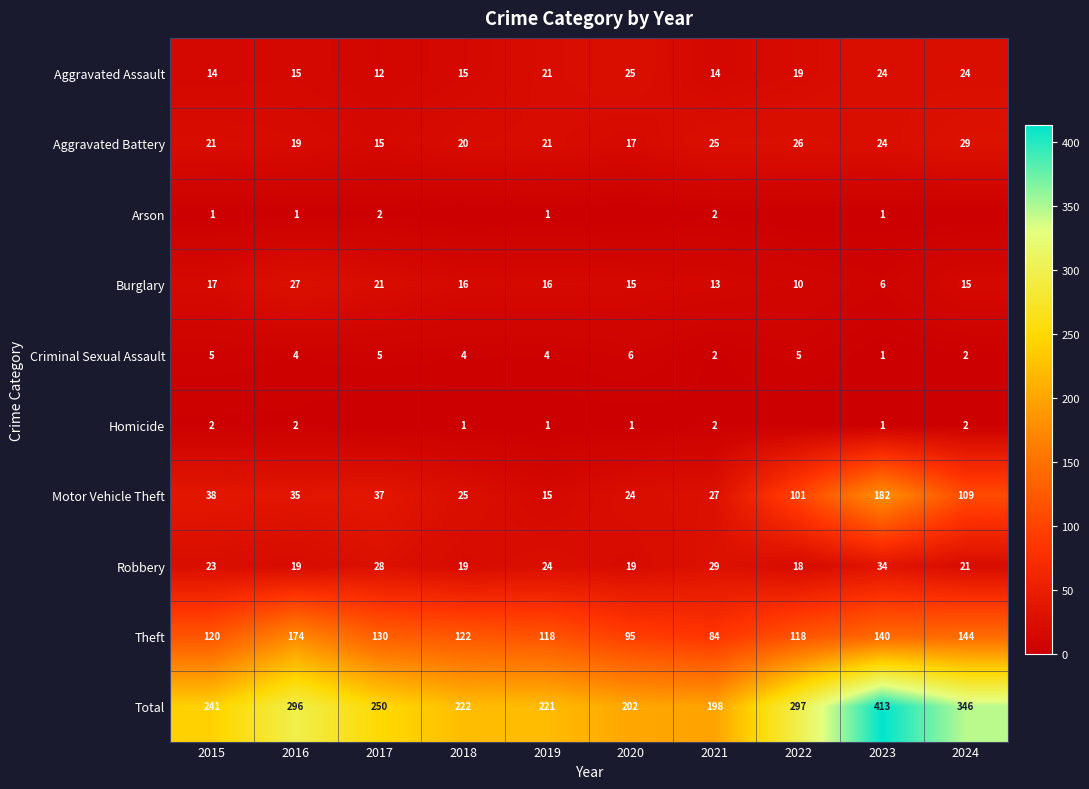

Which category has the lowest value in the Aggravated Assault series?

2017